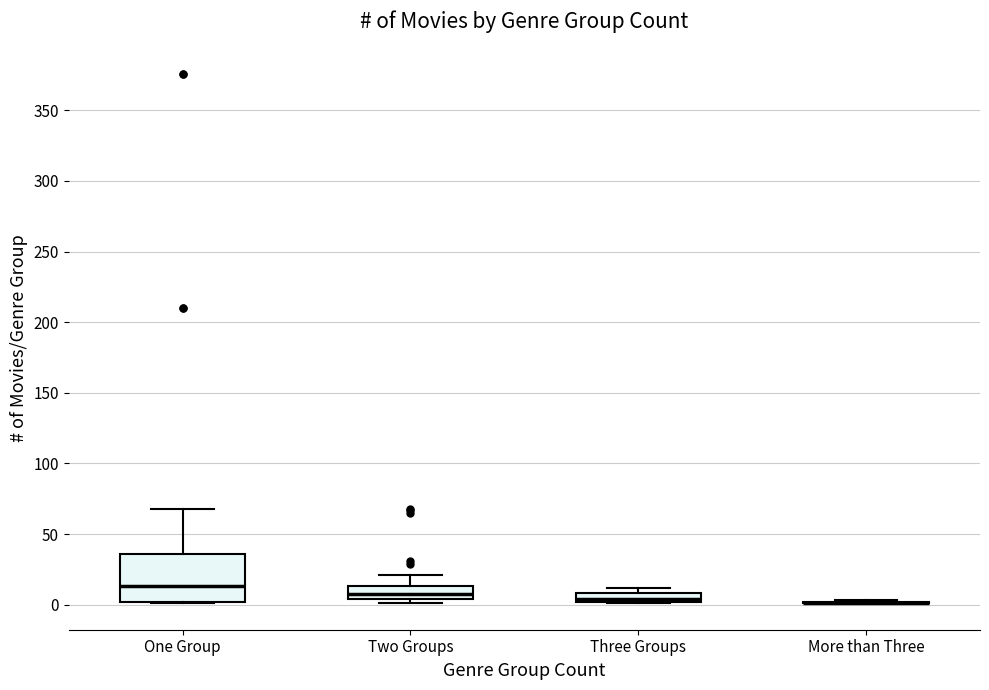

Comparing the boxes themselves (not the whiskers), which one is the tallest?

One Group